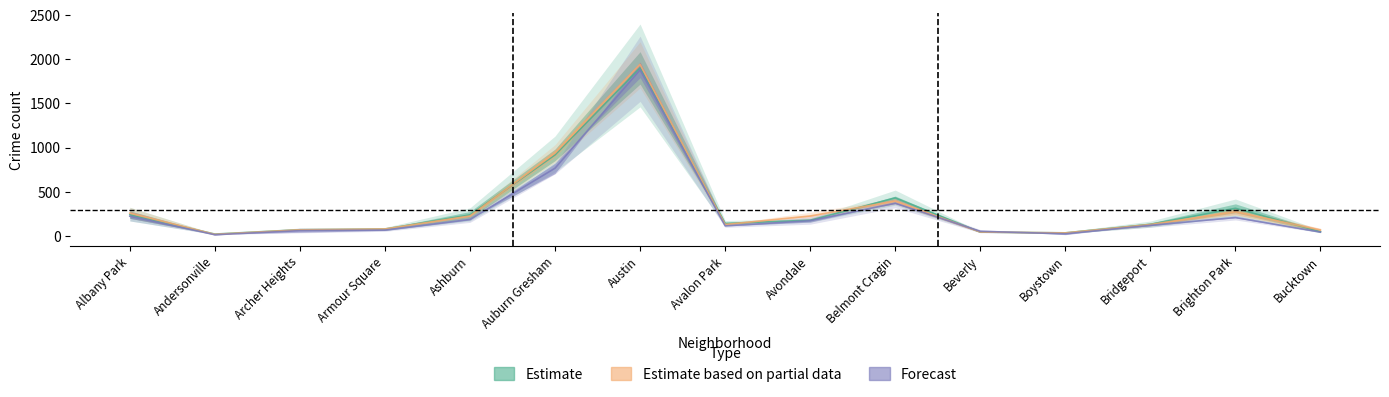

True or false: 2016 has a value of 33.5 at Boystown.

True